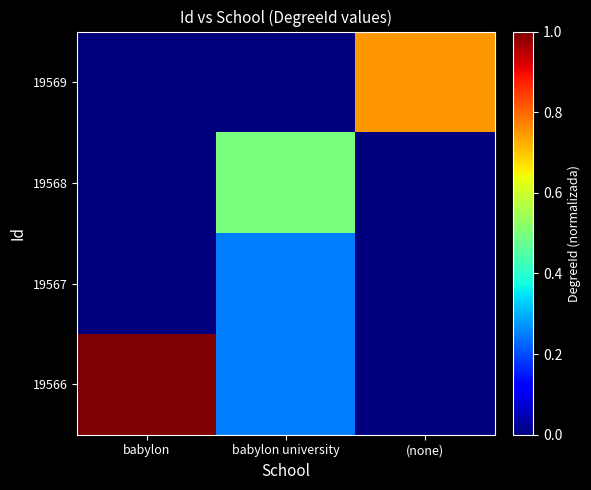

At which category is the sum across all series the highest?

babylon